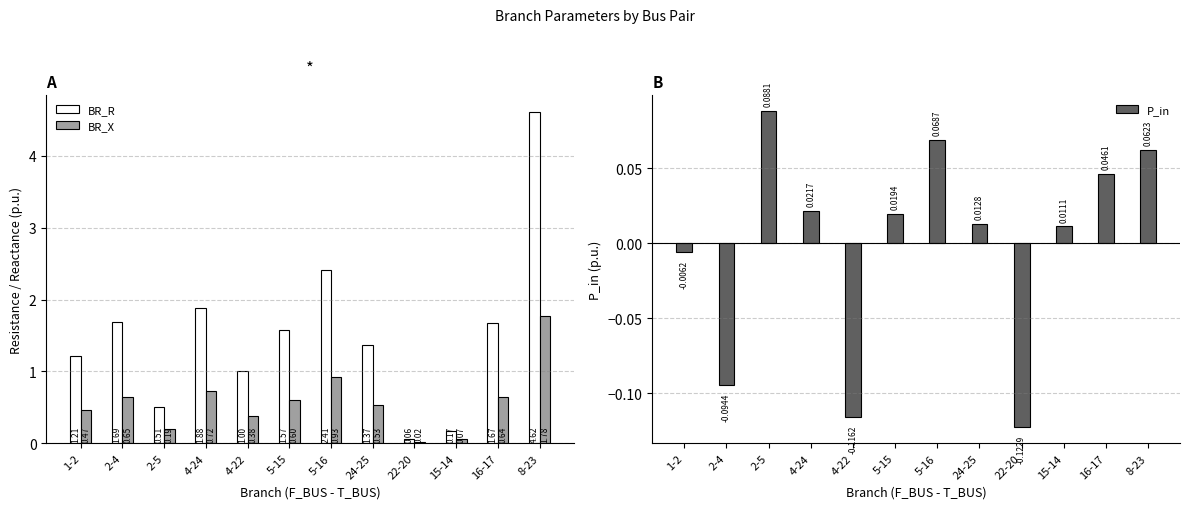

Count the number of categories in the chart.

12